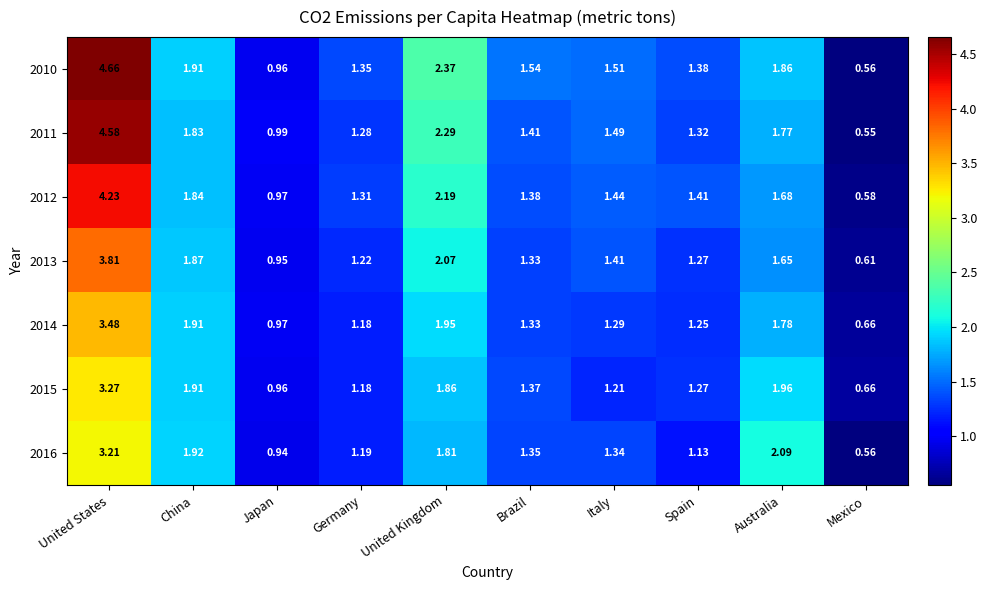

Where is 2016 nearest to the value 1?

Japan